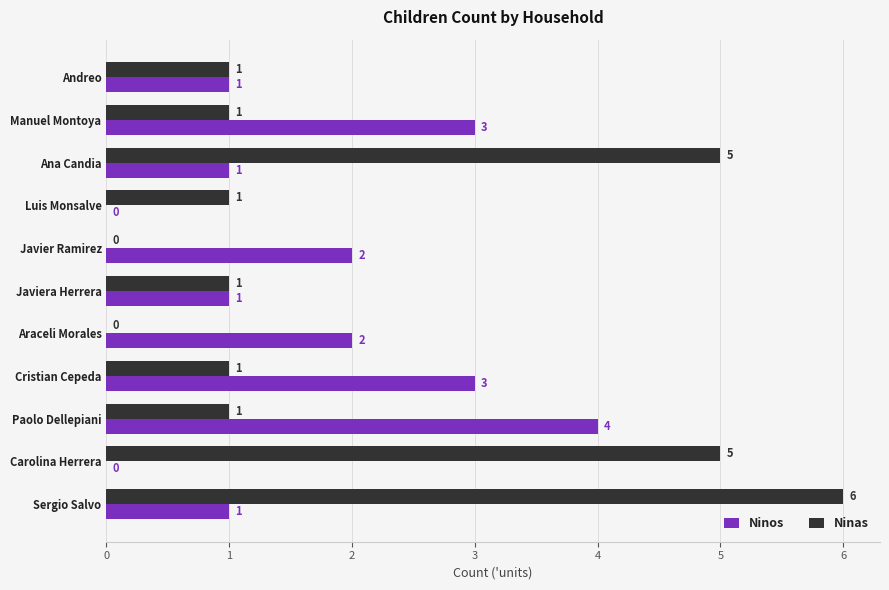

Which series has the largest total across all categories?

Ninas